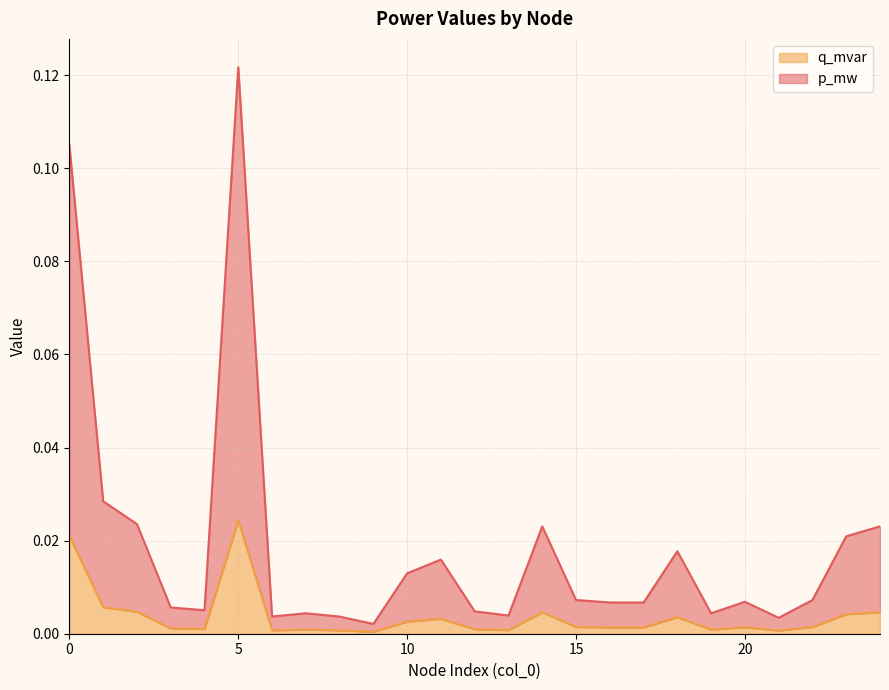

The q_mvar series shows 0.0 at 23. True or false?

True